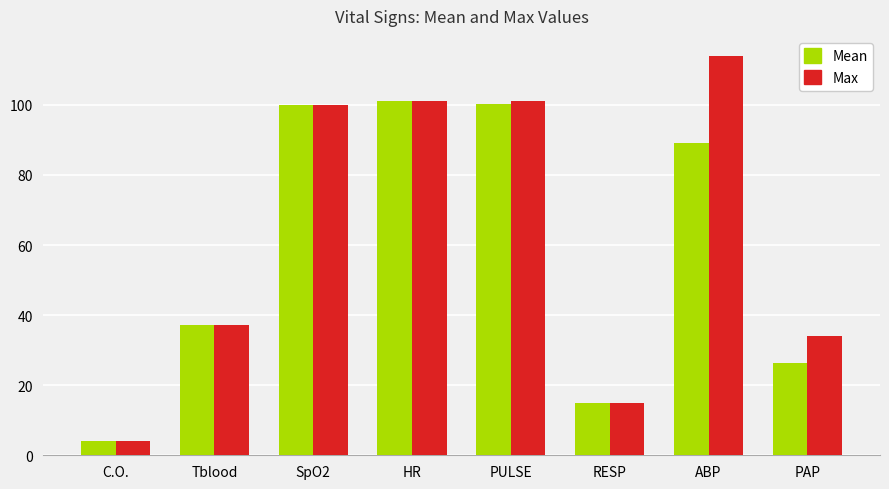

What is the difference between the Max values at PULSE and Tblood?

63.9